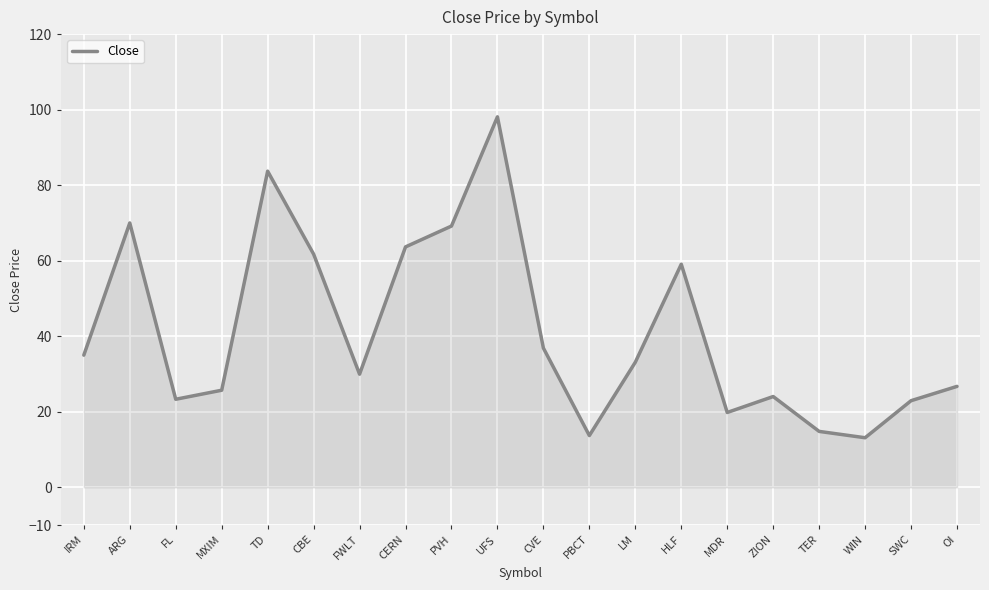

Read the value at CERN.

63.7